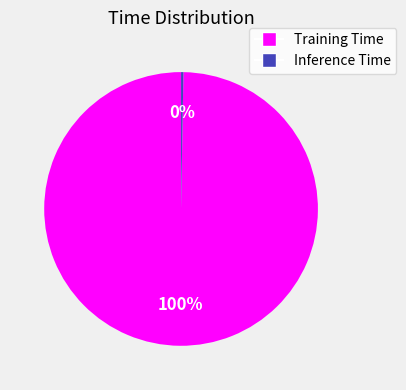

To the nearest percent, what is the average slice percentage?

50%